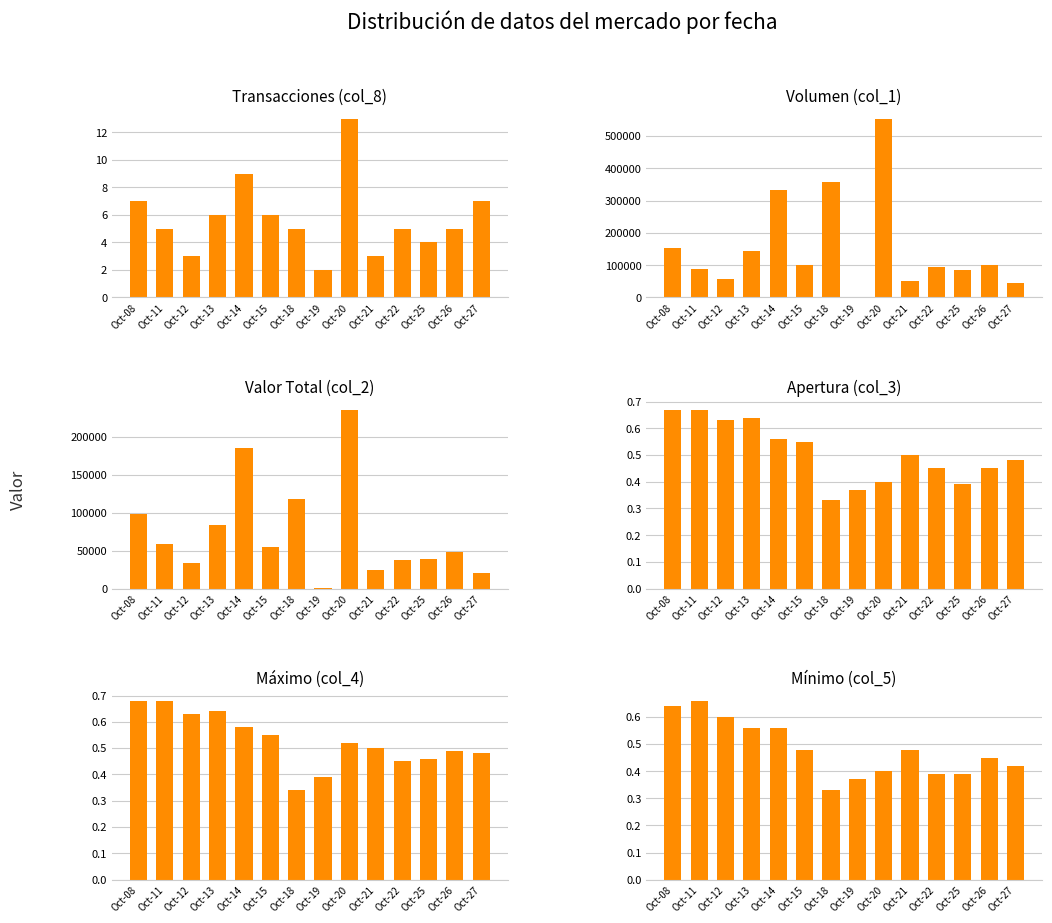

Are the bars horizontal?

No